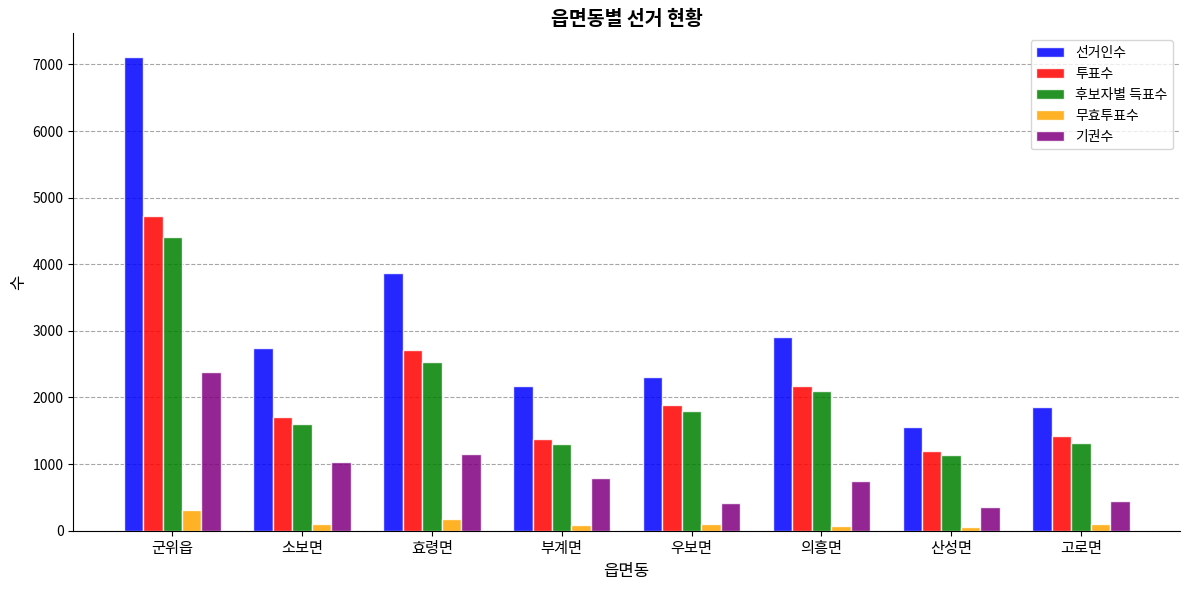

How many bars are there in total?

40